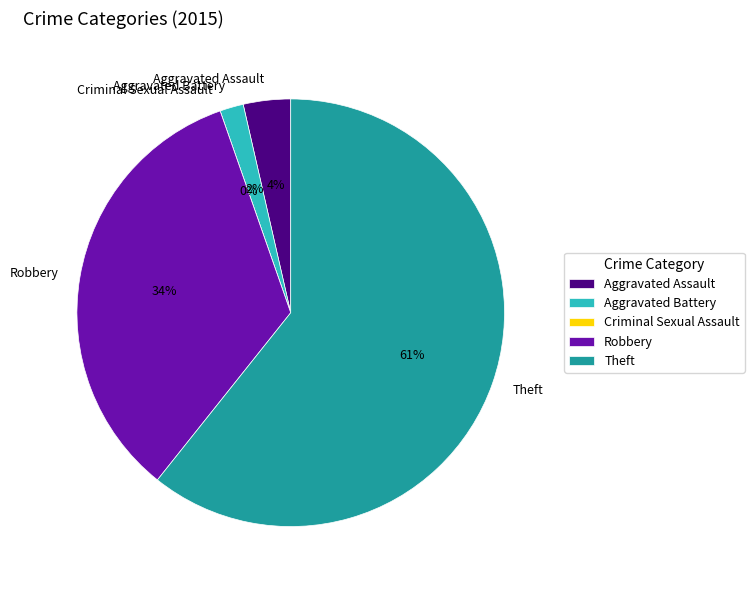

True or false: Robbery accounts for 41% of the total.

False